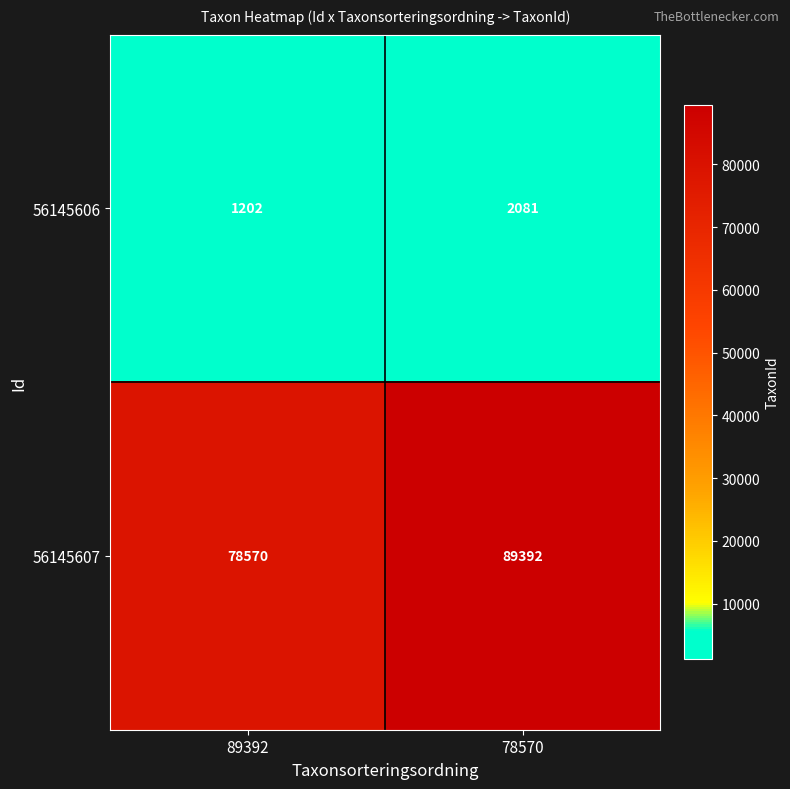

Which category has the highest value across all series?

78570